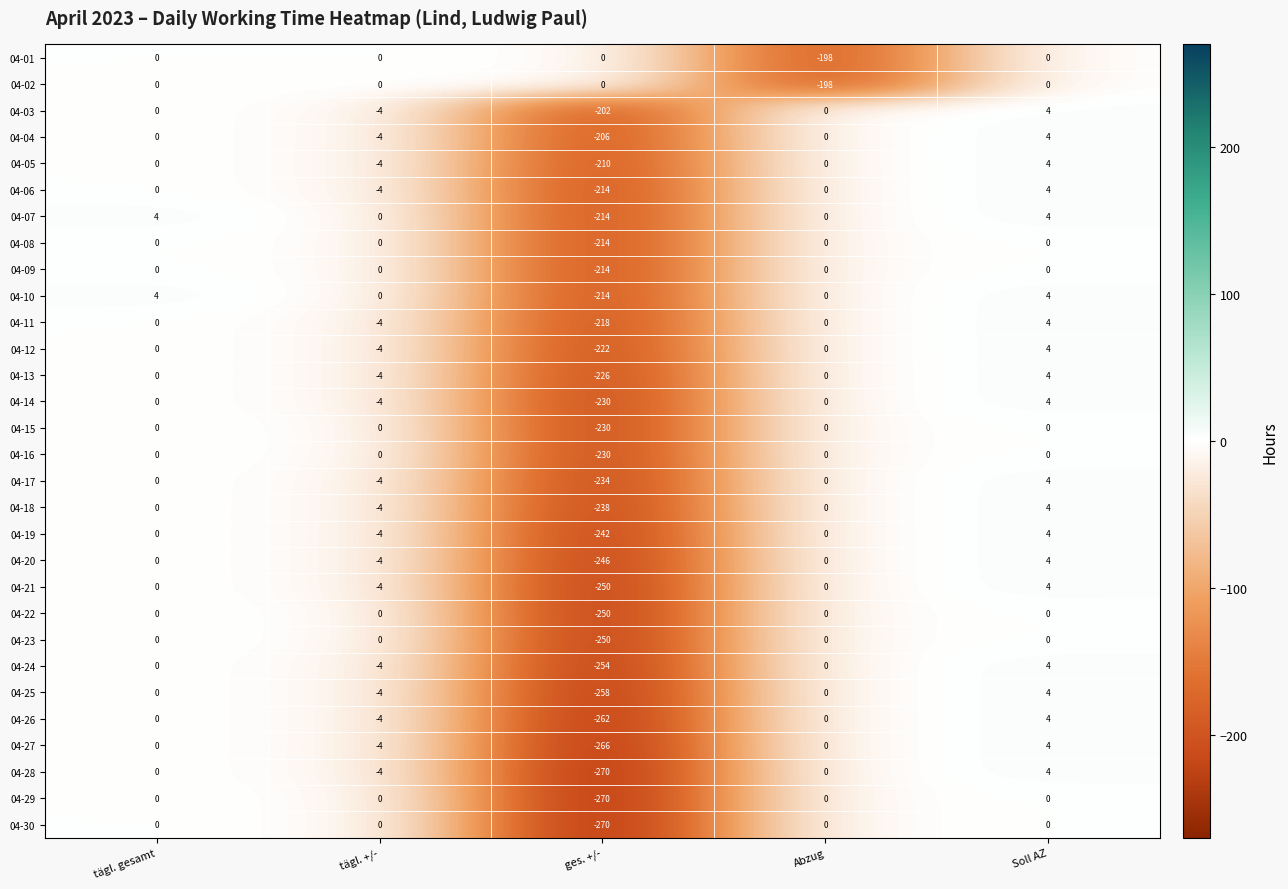

True or false: 04-01 has a value of 0 at ges. +/-.

True